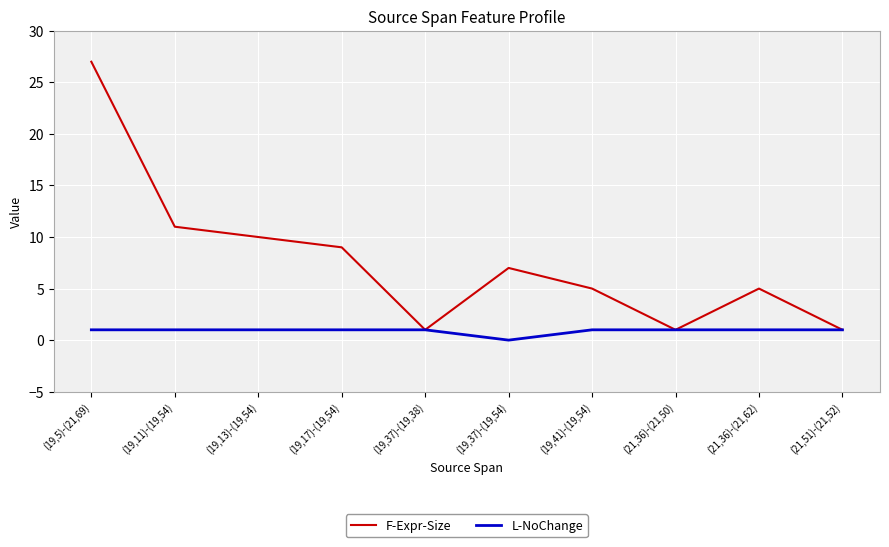

Which series has the largest range (max minus min)?

F-Expr-Size